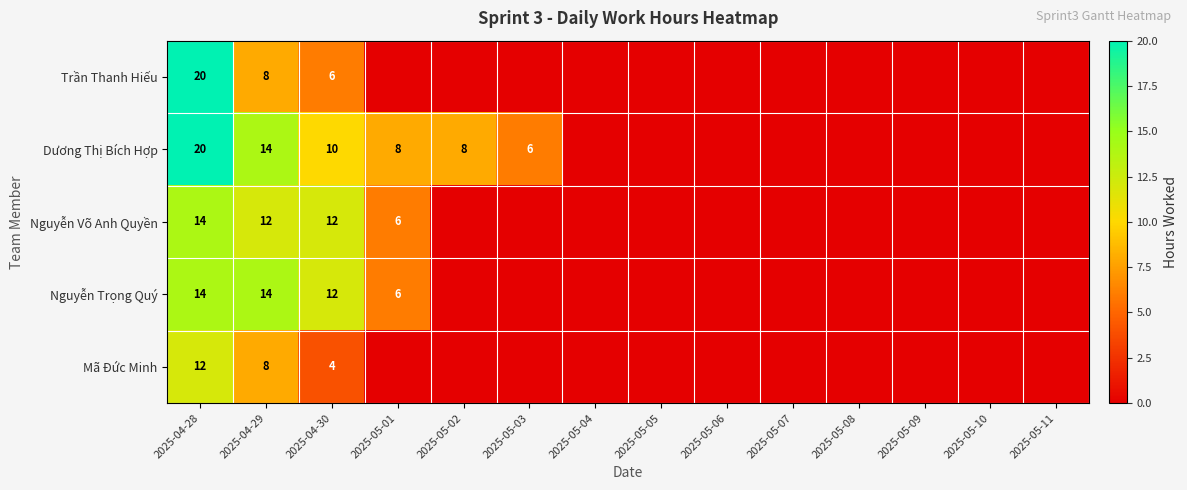

Is it true that Mã Đức Minh equals 14 at 2025-04-29?

False